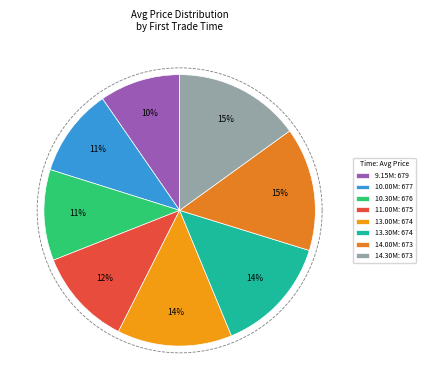

What is the total percentage of 9151800 and 14300300?

25.0%